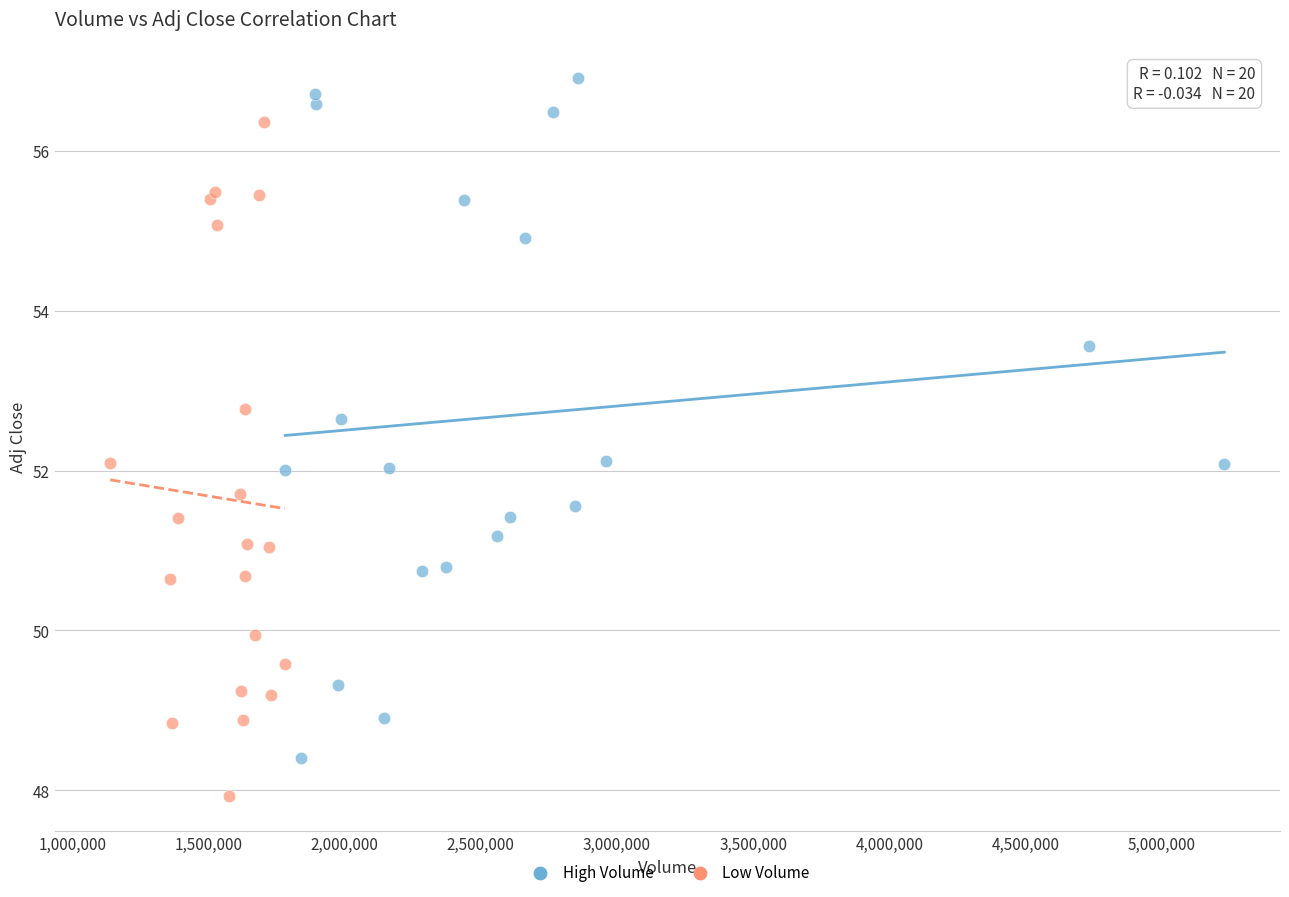

Which series contains the highest Y value?

High Volume